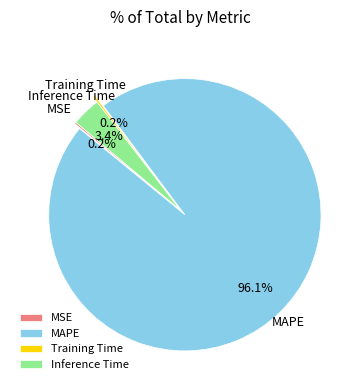

Which has a higher value, MAPE or Inference Time?

MAPE